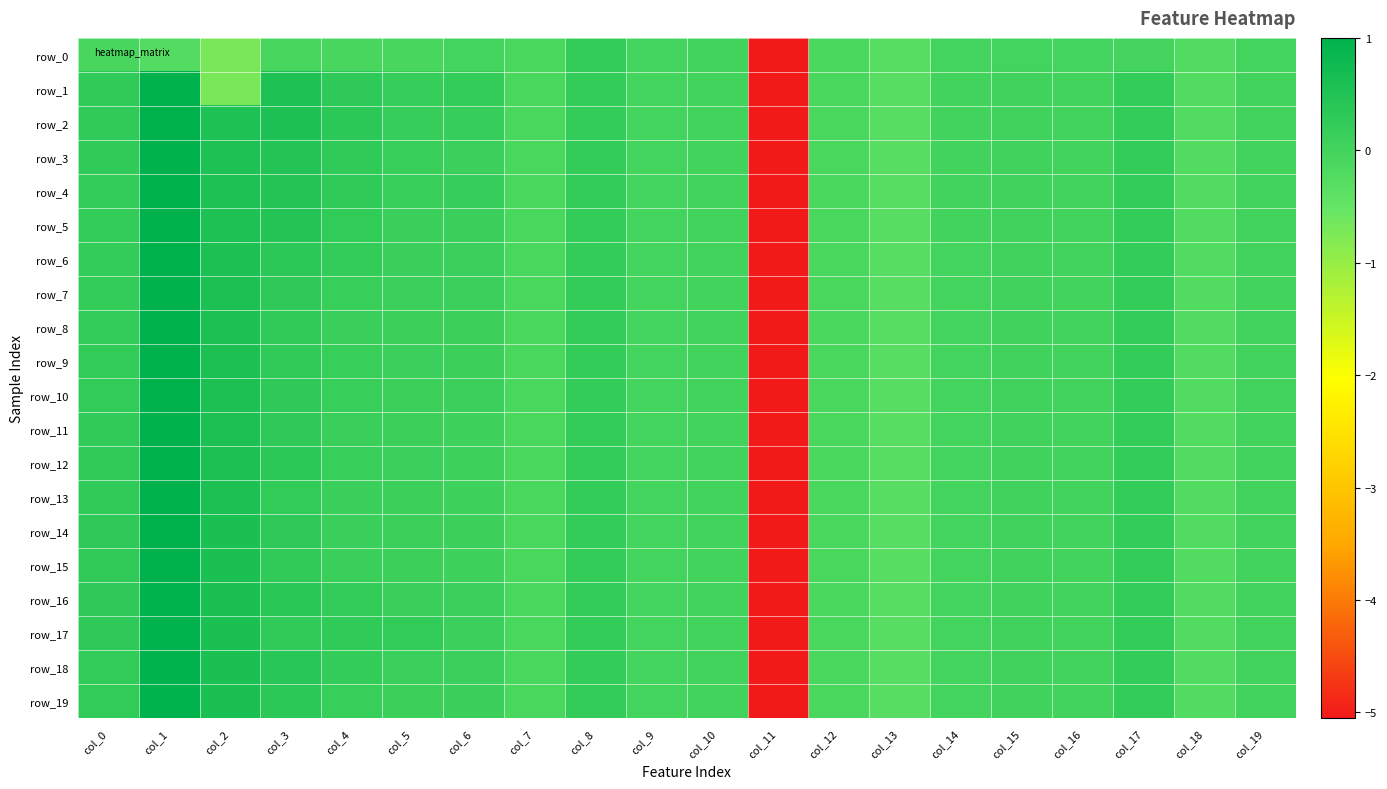

The row_1 series shows 0.0 at col_16. True or false?

True